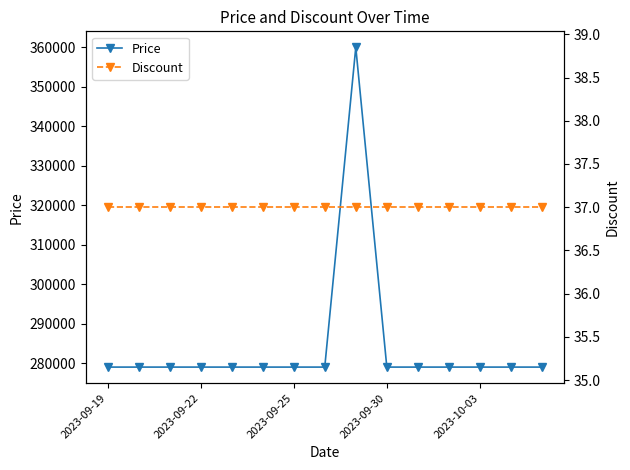

What is the value of the Price point at the 2nd from the left?

279000